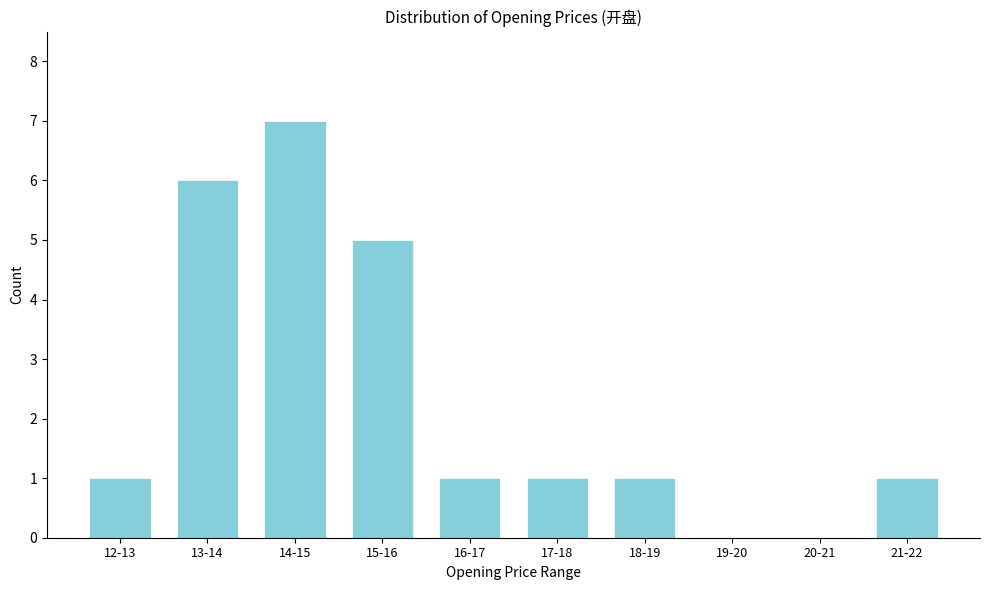

Reading left to right, extract all data points from this chart.

12-13=1	13-14=6	14-15=7	15-16=5	16-17=1	17-18=1	18-19=1	19-20=0	20-21=0	21-22=1